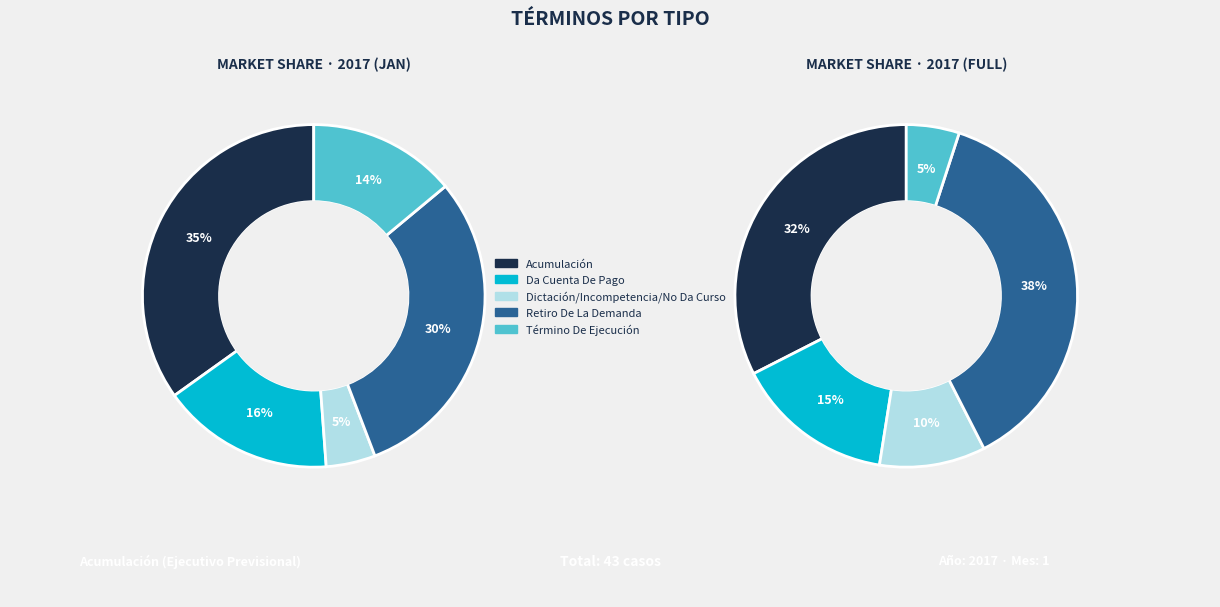

Is it true that Da Cuenta De Pago is 16% of the pie?

True